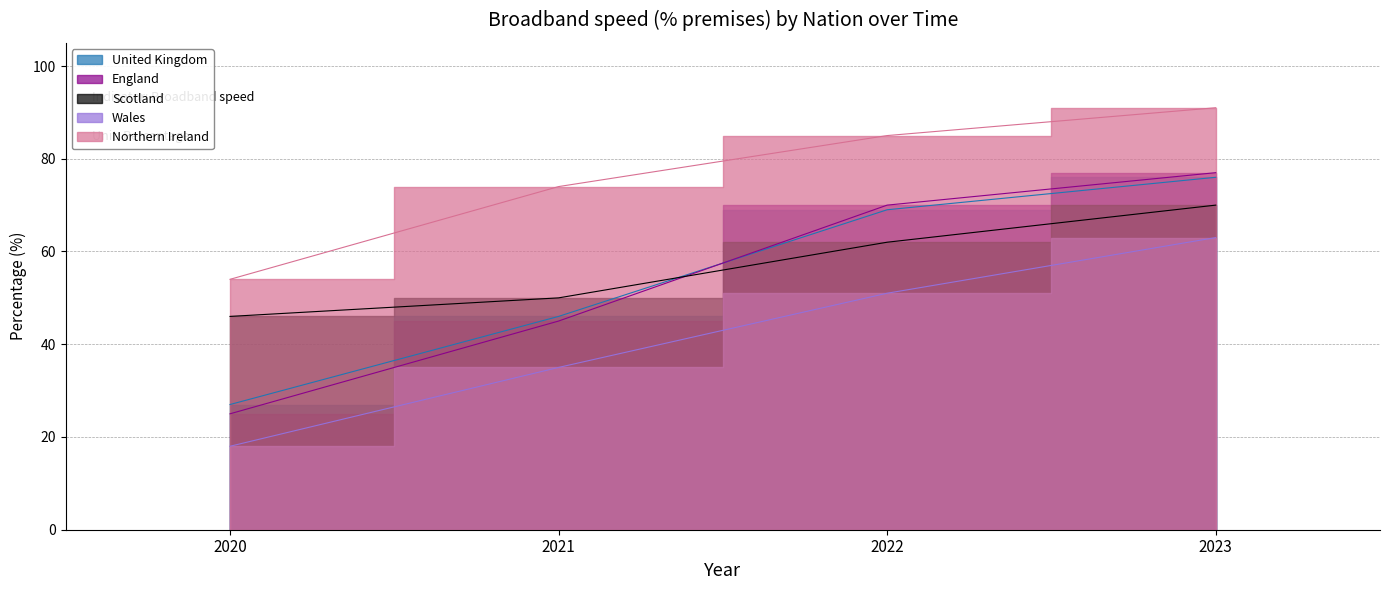

Which series changed the most between 2021 and 2022?

England